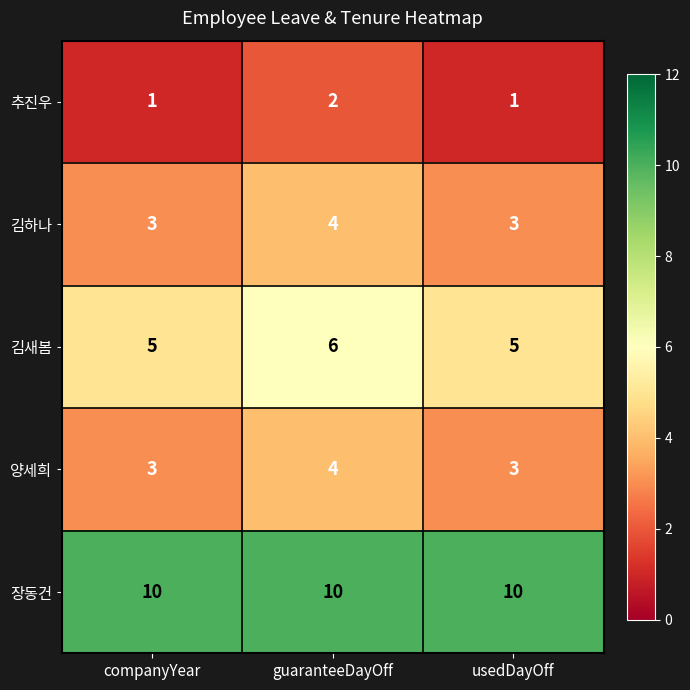

Count the 김하나 values in the range 3 to 4.

3